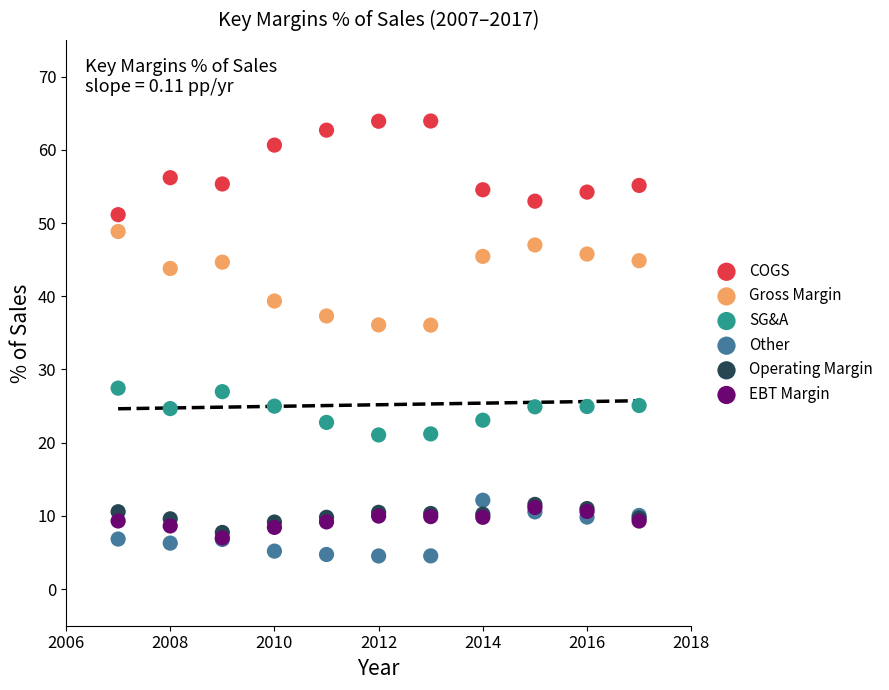

What are all the series names shown in the legend?

COGS, Gross Margin, SG&A, Other, Operating Margin, EBT Margin